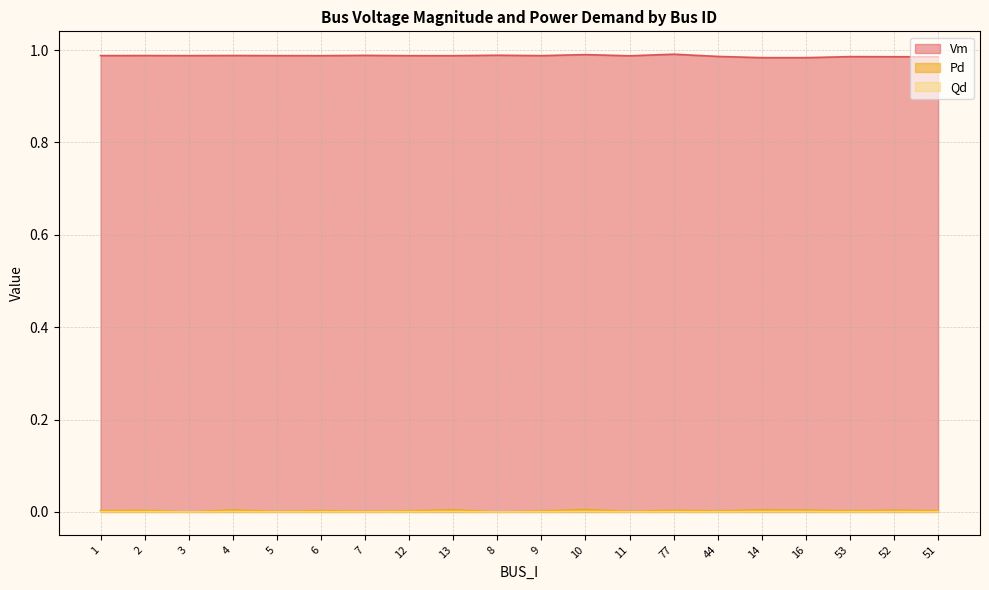

Is it true that Vm equals 0.4 at 13?

False